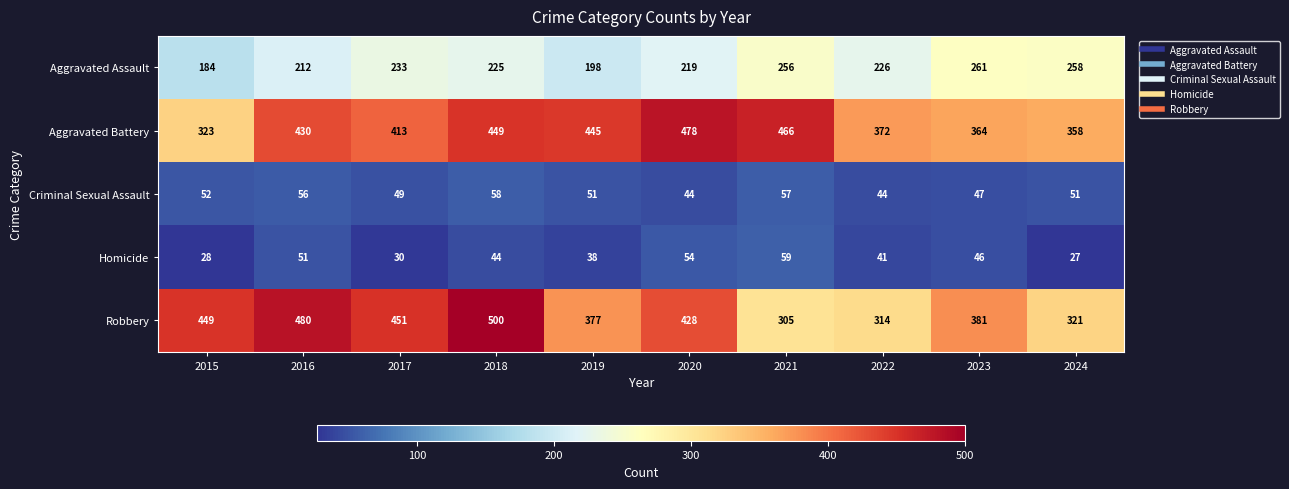

Rank the series by their maximum value, from highest to lowest.

Robbery, Aggravated Battery, Aggravated Assault, Homicide, Criminal Sexual Assault